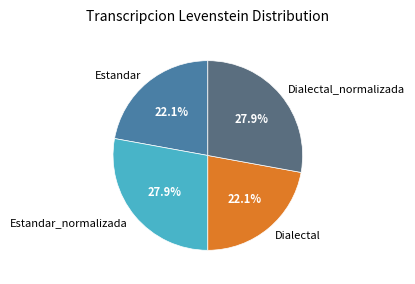

Combined, do Estandar and Dialectal account for over 50%?

No